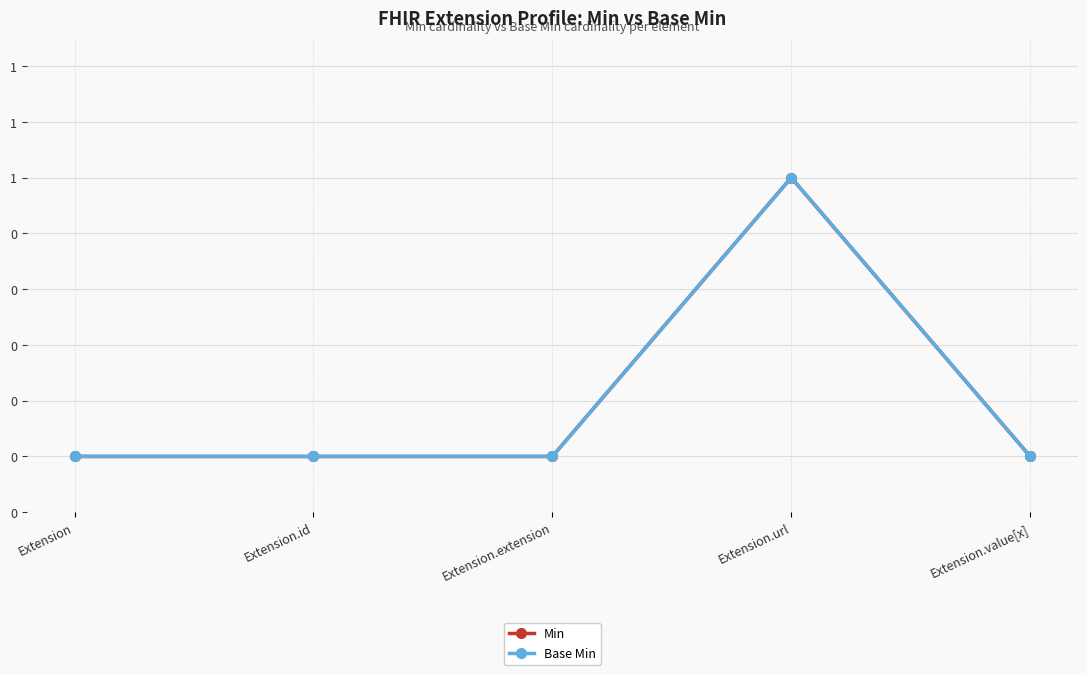

Is this an area chart (filled region under the line)?

No